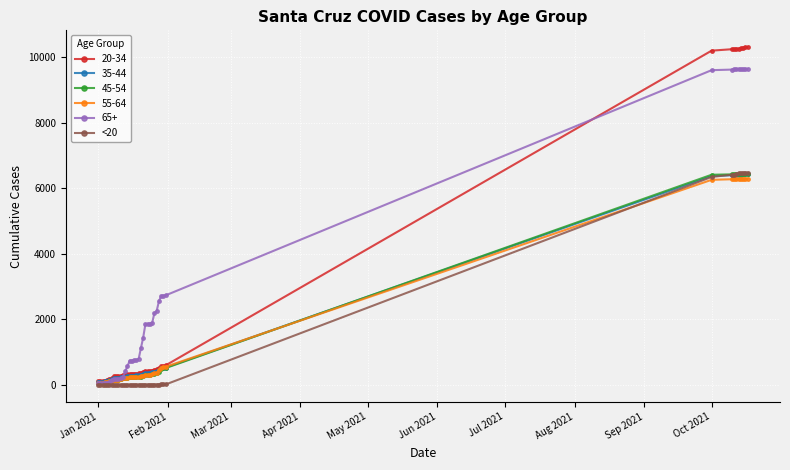

How many lines are shown in the chart?

6